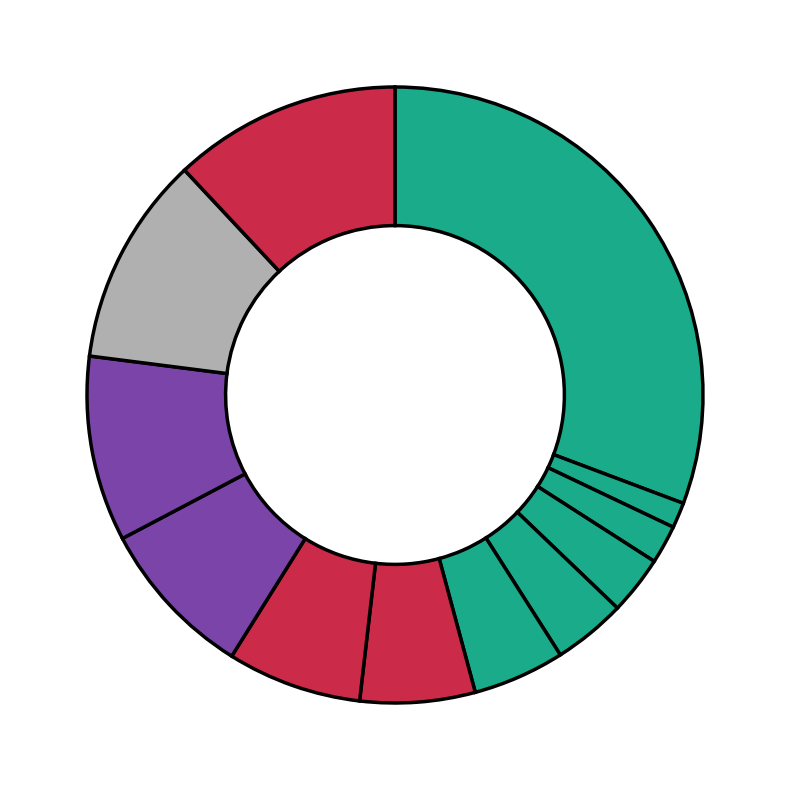

How many slices are in this pie chart?

12